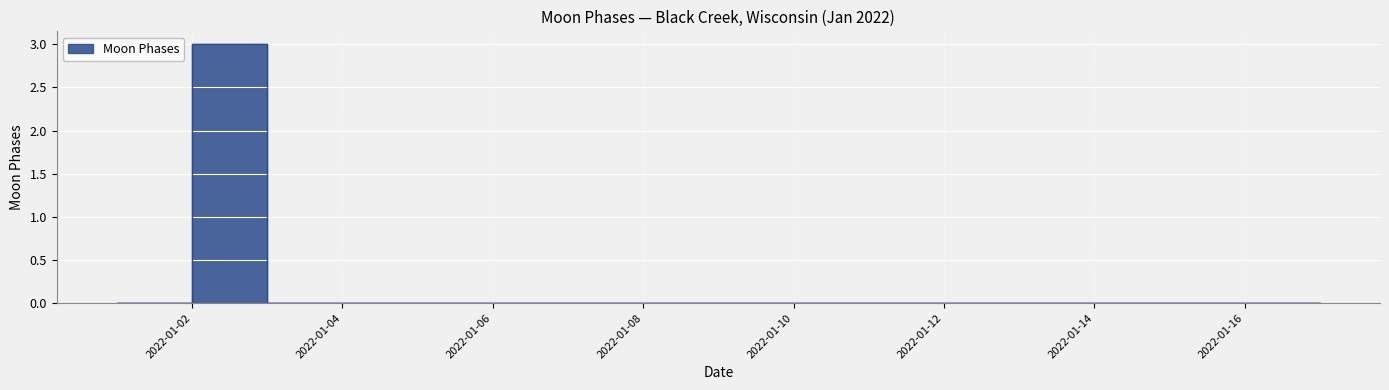

List the labels in order of value, largest first.

2022-01-02, 2022-01-01, 2022-01-03, 2022-01-04, 2022-01-05, 2022-01-06, 2022-01-07, 2022-01-08, 2022-01-09, 2022-01-10, 2022-01-11, 2022-01-12, 2022-01-13, 2022-01-14, 2022-01-15, 2022-01-16, 2022-01-17